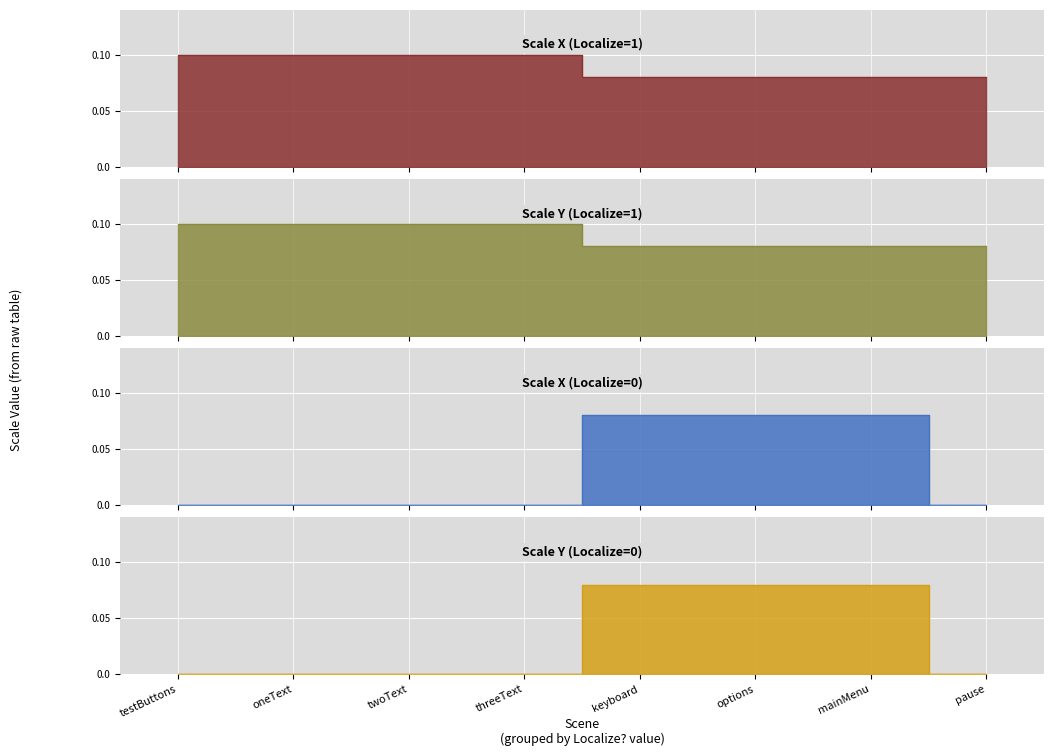

True or false: Scale Y has more than 1 interior local peaks.

False